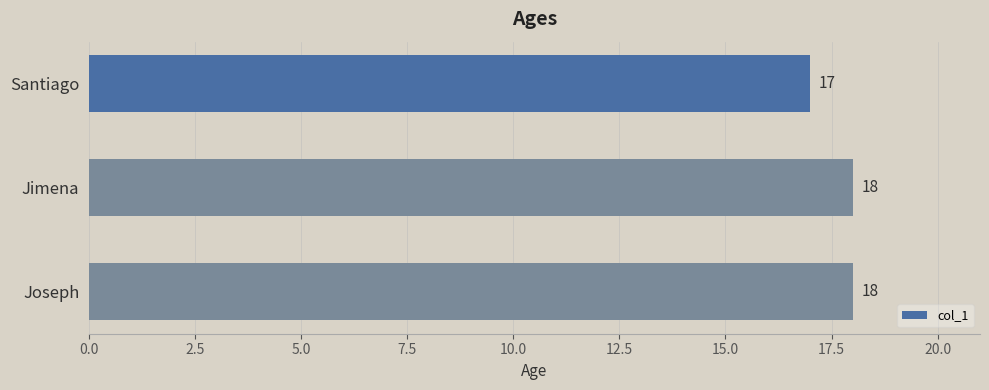

What is the sum of all values?

53